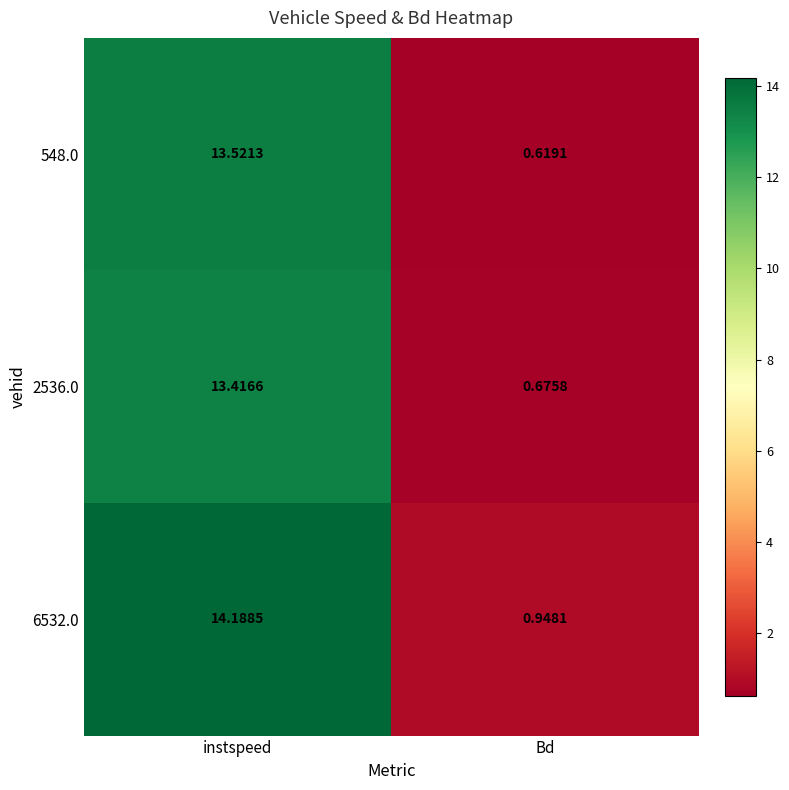

Rank the categories by 2536.0 value from lowest to highest.

Bd, instspeed